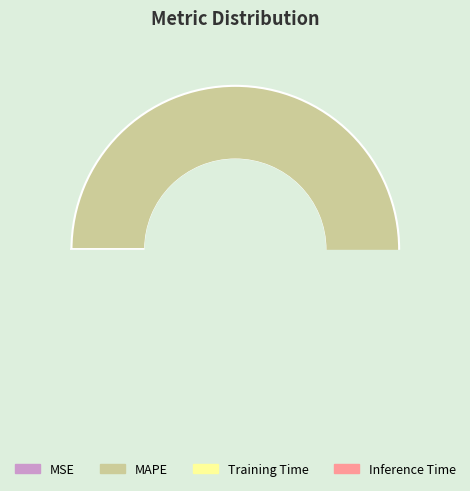

Which category has the smallest portion of the pie?

MSE